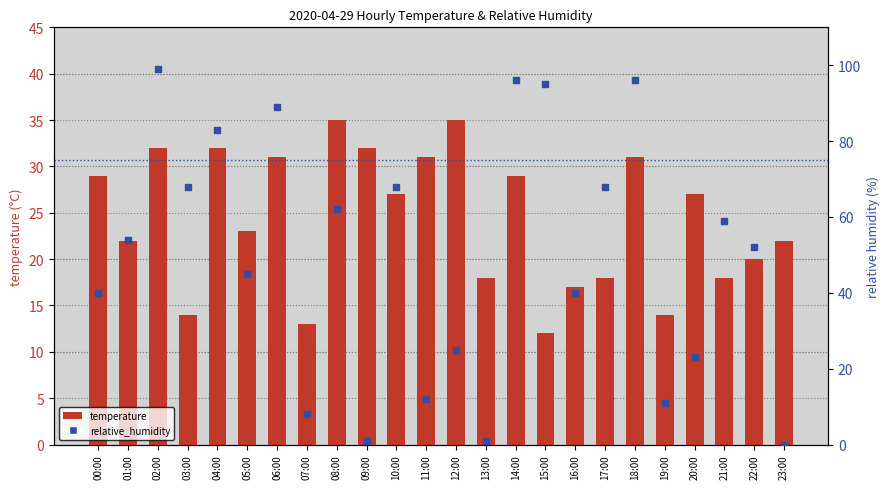

Which series has the widest spread of Y values?

relative_humidity